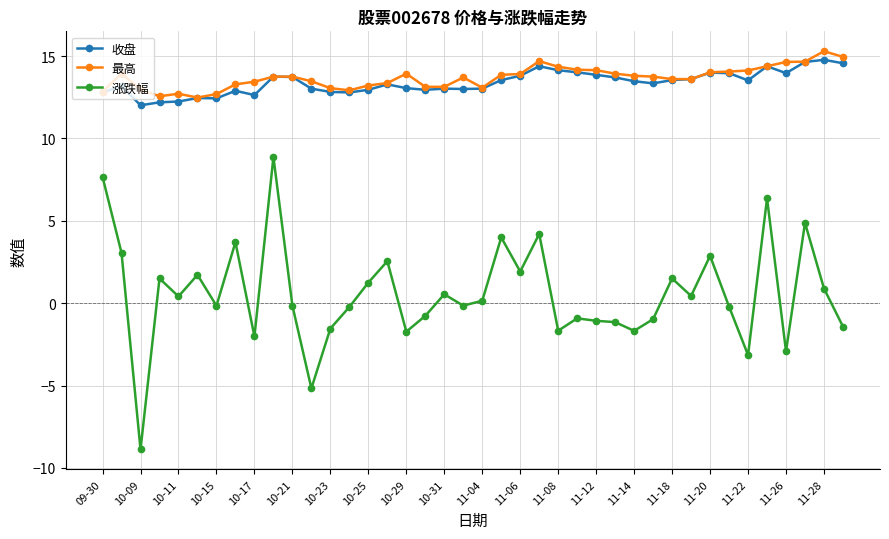

At how many categories does at least one series exceed 10?

40